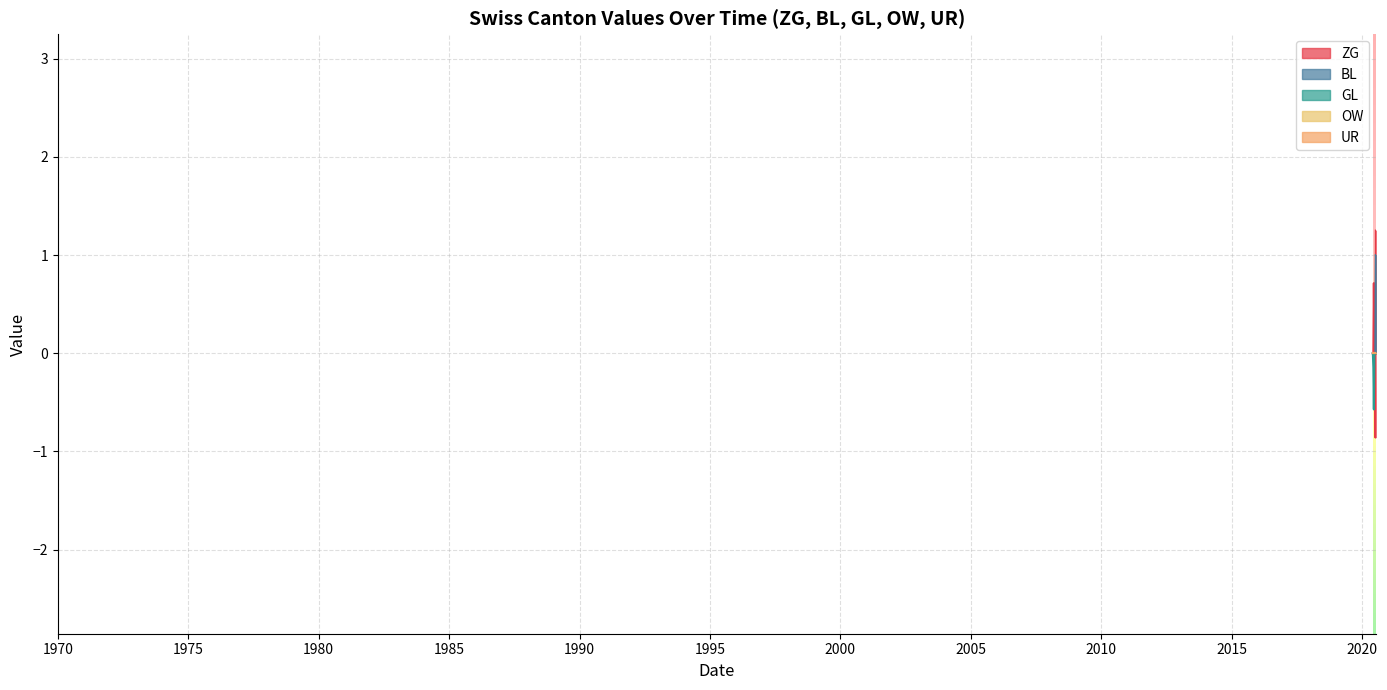

True or false: UR and BL cross at least once.

False